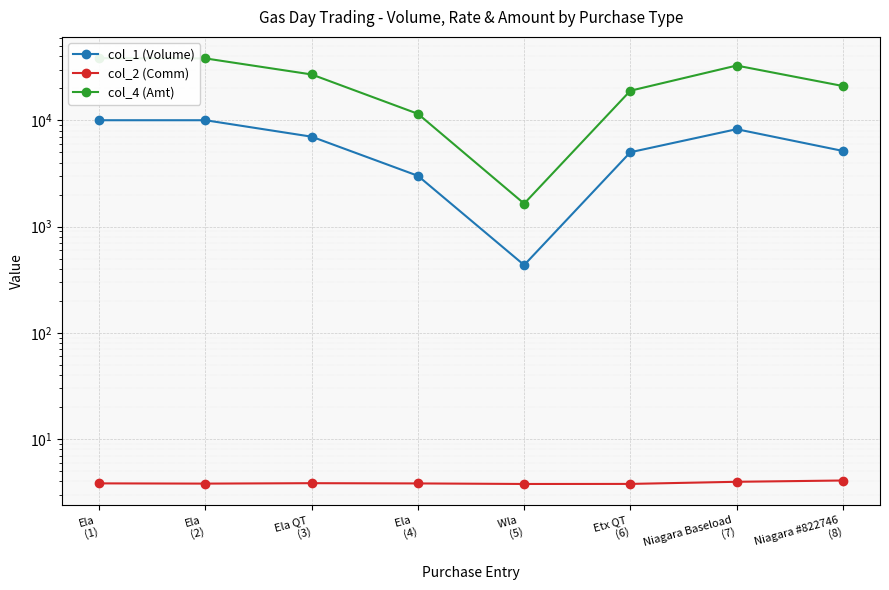

List the series in order of their overall mean, lowest first.

col_2 (Comm), col_1 (Volume), col_4 (Amt)